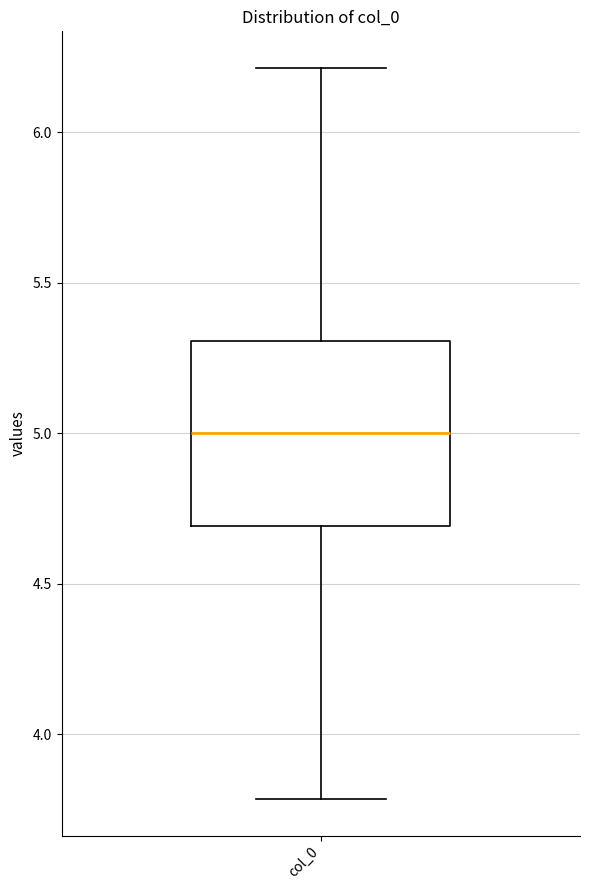

Where is the upper edge of the box for col_0 on the y-axis? The values are not printed on the chart, so give them approximately, as read against the axis.

5.3